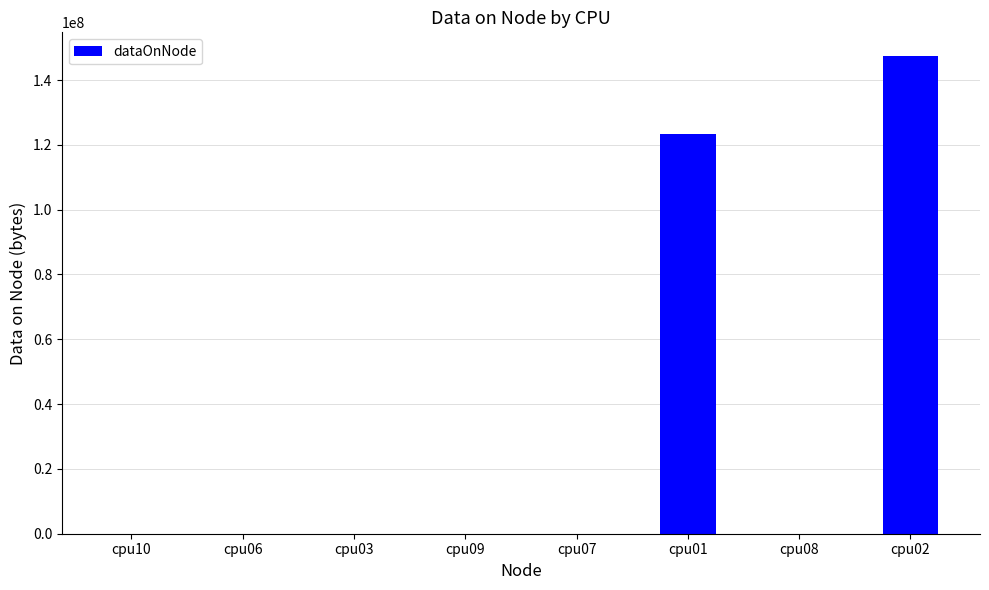

Which category has the highest value across all series?

cpu02